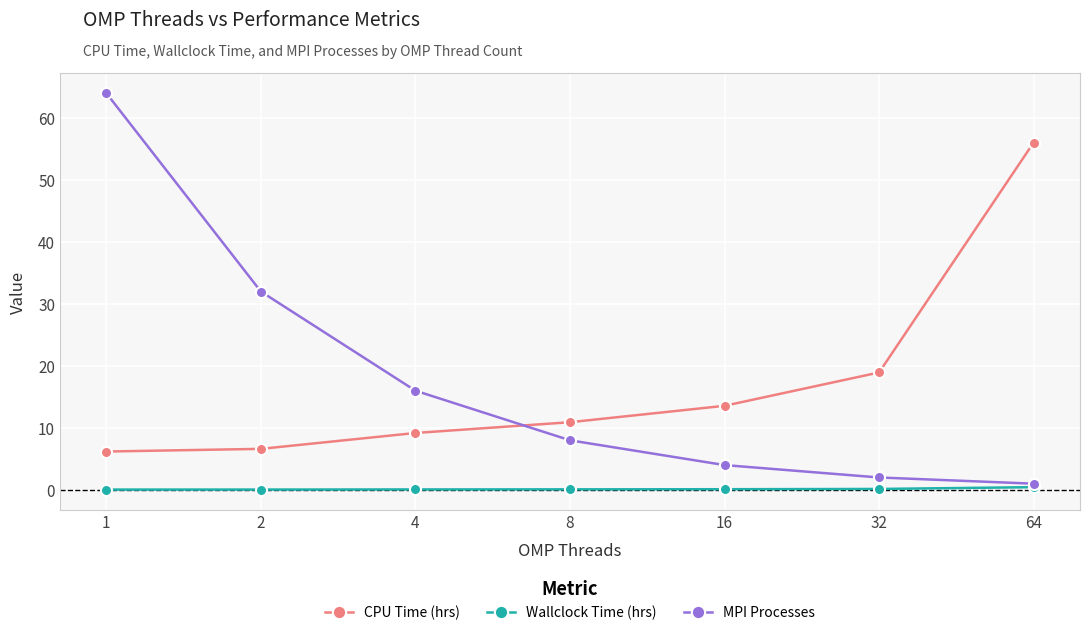

Rank the series by their maximum value, from highest to lowest.

MPI Processes, CPU Time (hrs), Wallclock Time (hrs)